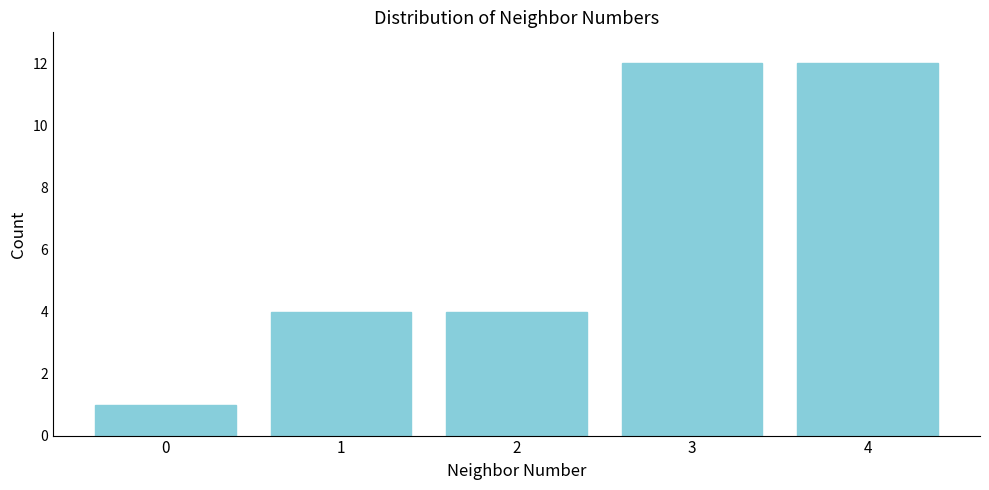

Reading left to right, list all the values displayed in this chart.

1	4	4	12	12